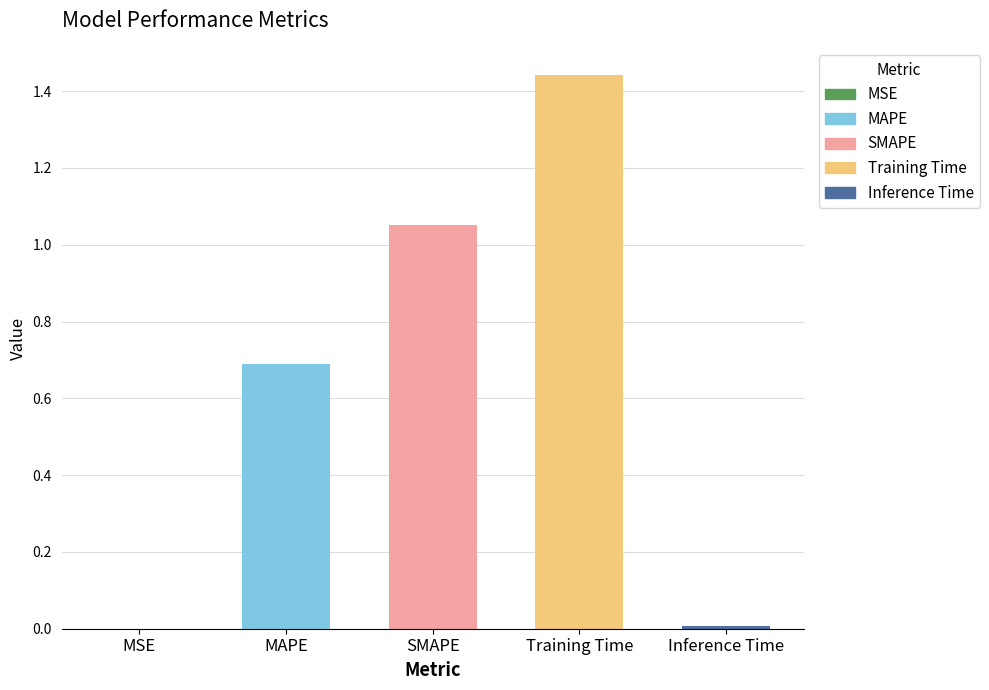

Reading left to right, what are all the values shown in this chart?

0.0	0.7	1.1	1.4	0.0